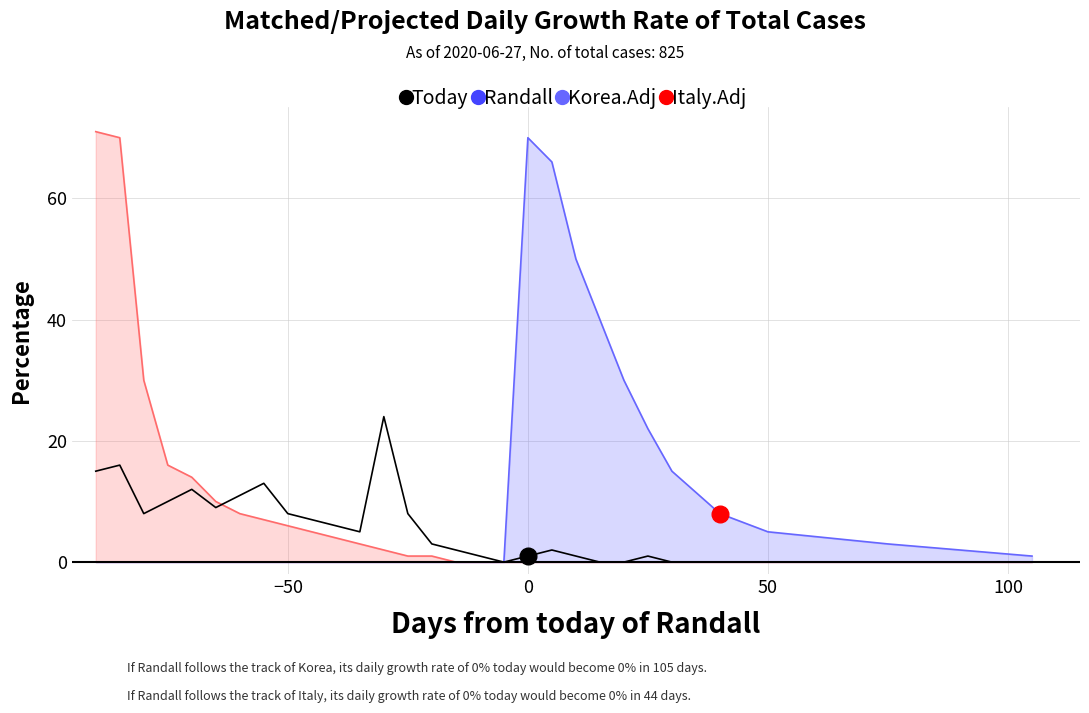

How many values in the Korea.Adj series exceed 0?

11